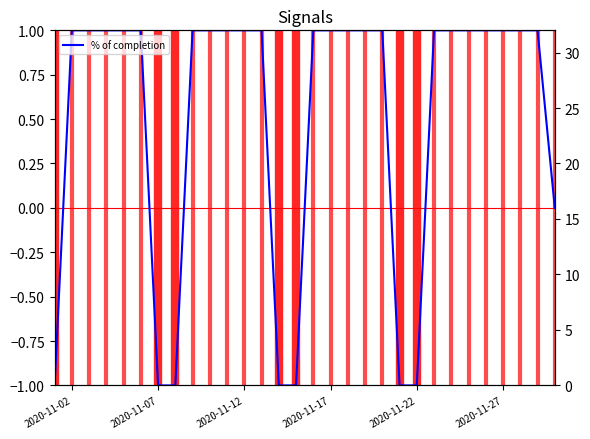

How many values in the No series exceed 16?

14